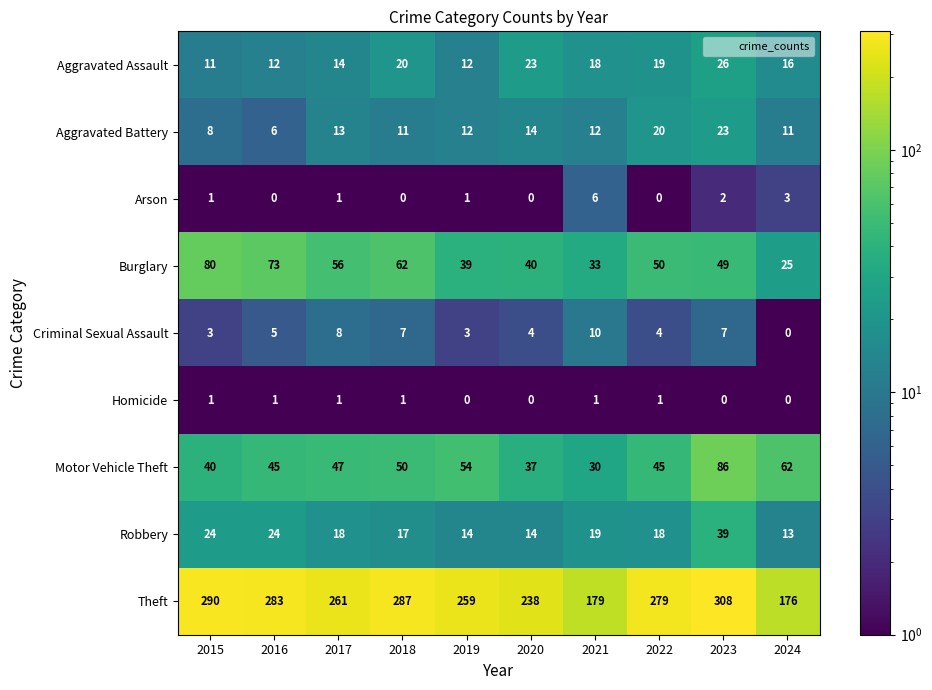

At which label does Aggravated Battery reach its minimum?

2016